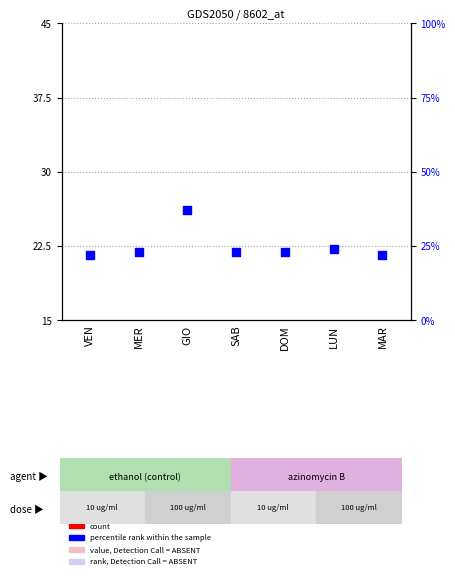

Is the value of count at MAR greater than the value of percentile rank within the sample at DOM?

No